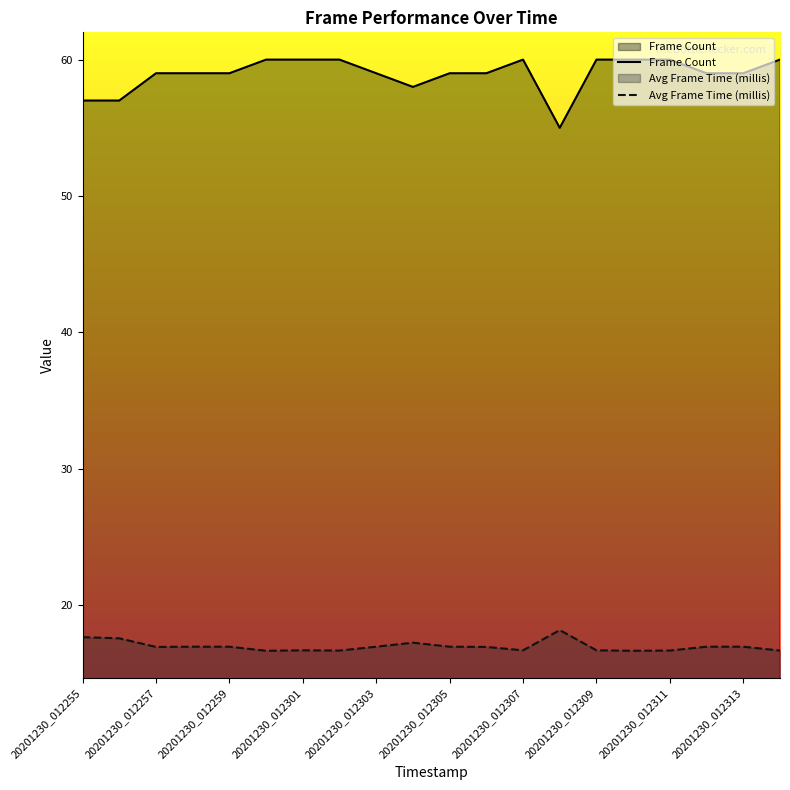

True or false: Frame Count has a value of 82.0 at 20201230_012303.

False